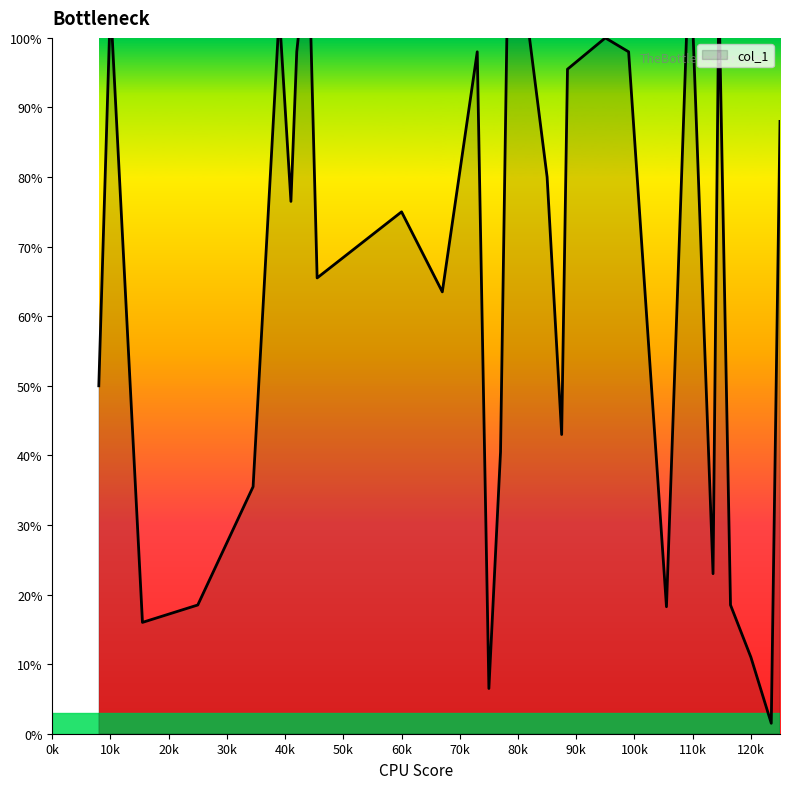

The value at 18 is 95.5. True or false?

True